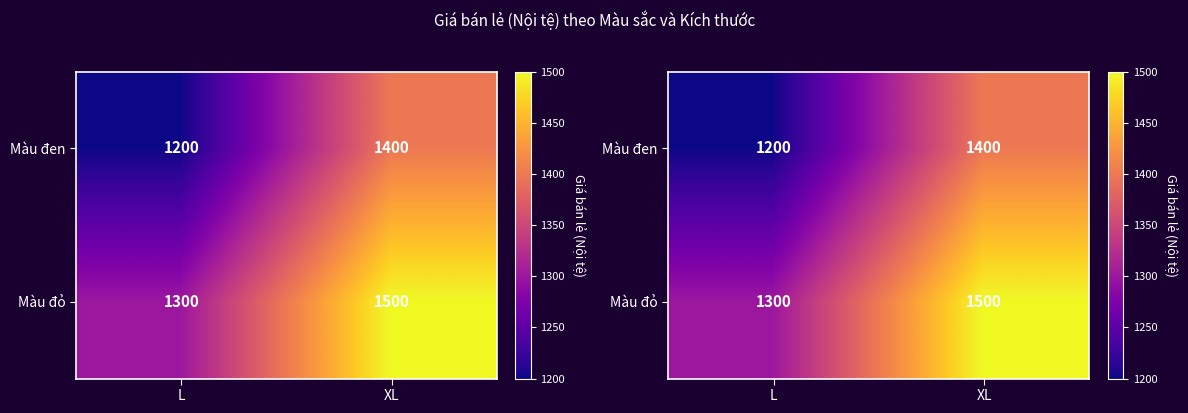

What is the spread (max minus min) of values at L?

100